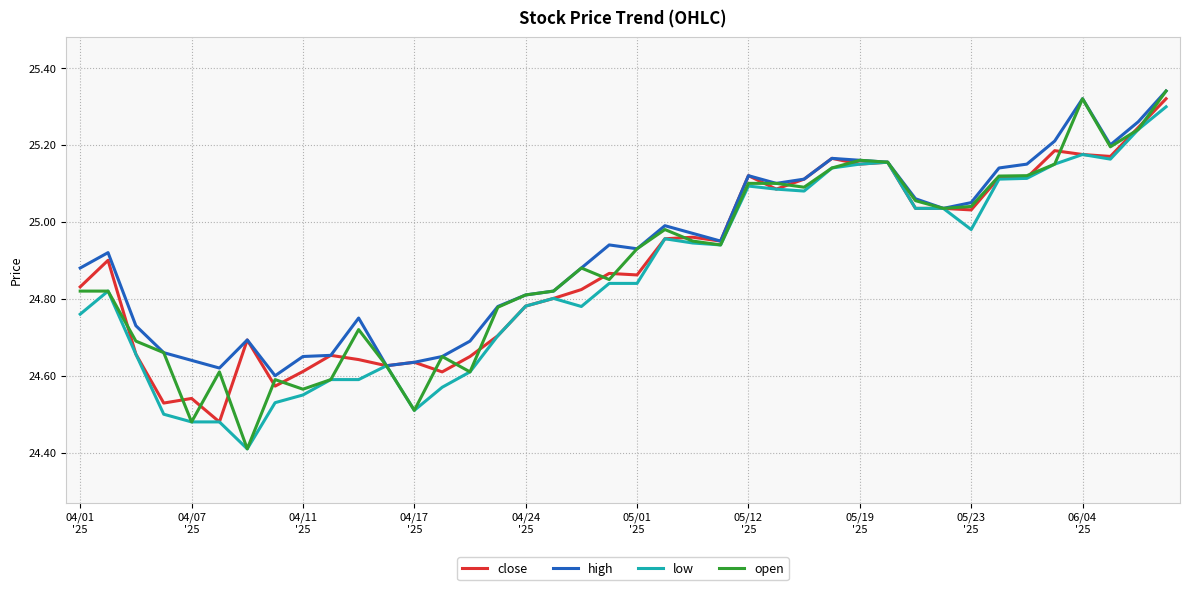

Which series has the largest range (max minus min)?

open